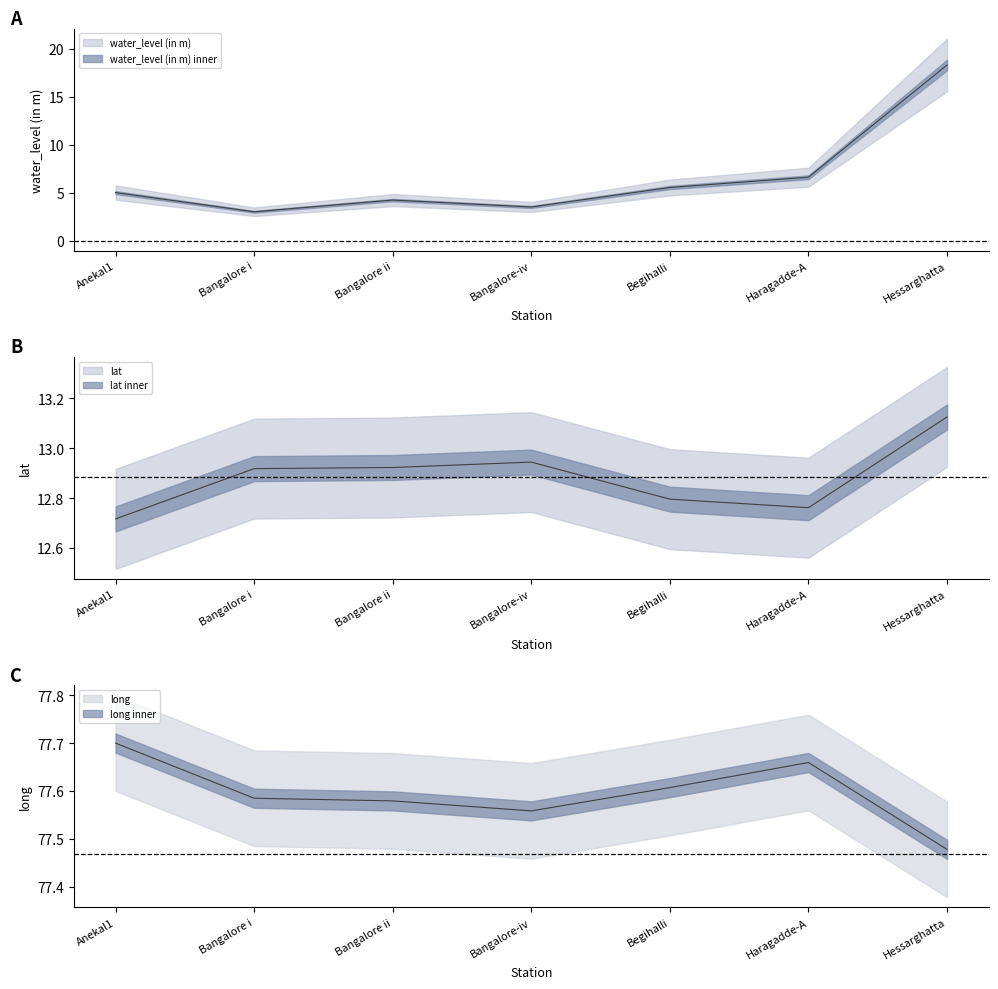

How many interior local valleys does the water_level (in m) series have?

2